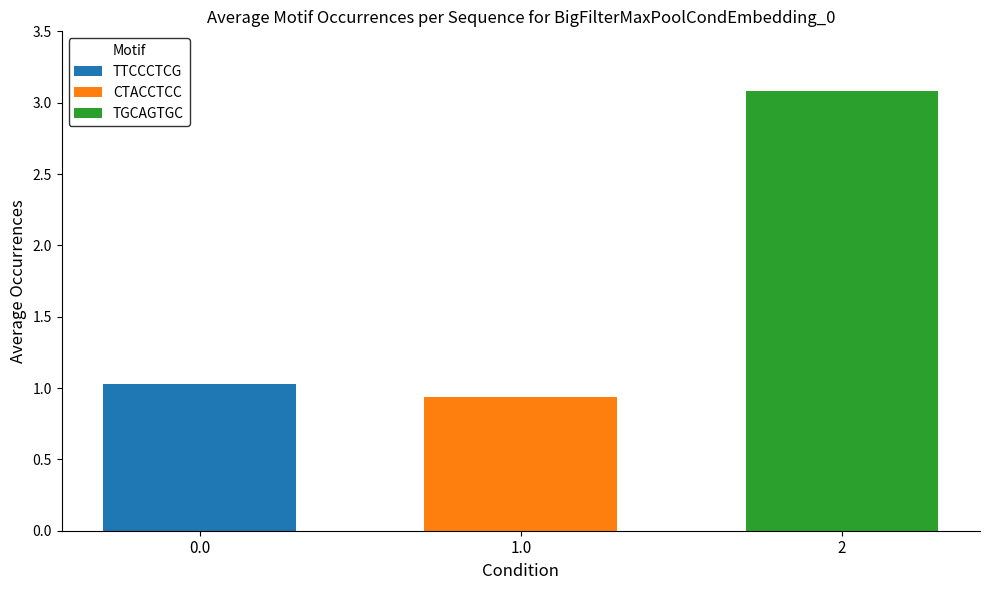

List the labels in order of TGCAGTGC value, largest first.

1.0